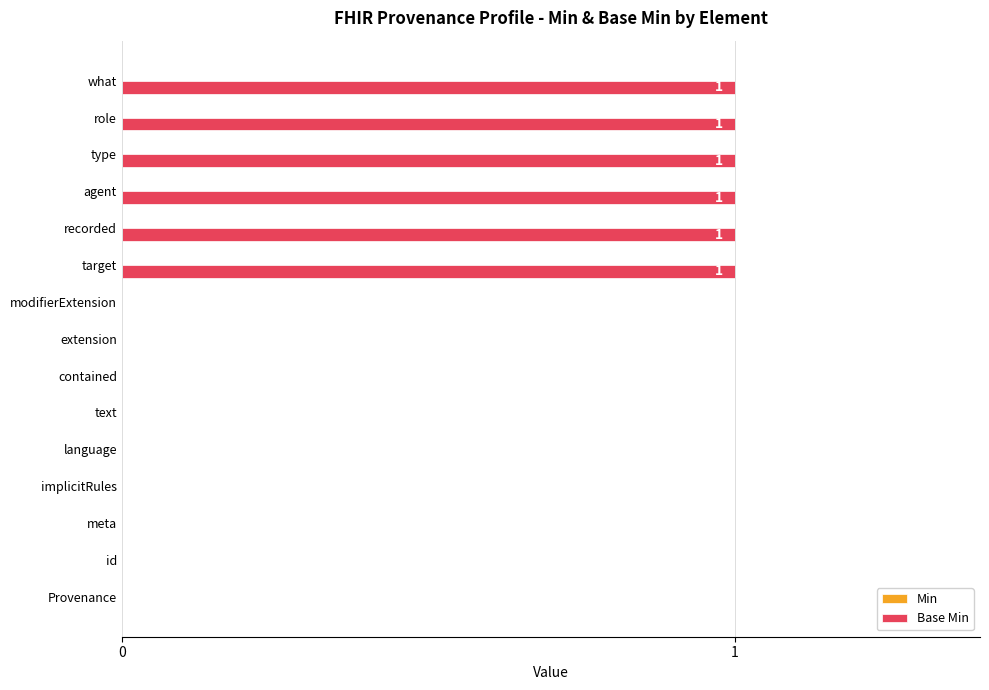

True or false: the data shows 0 at meta.

True